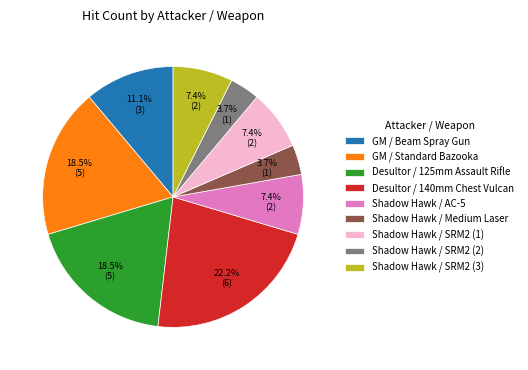

Is there any slice that represents more than half of the pie?

No